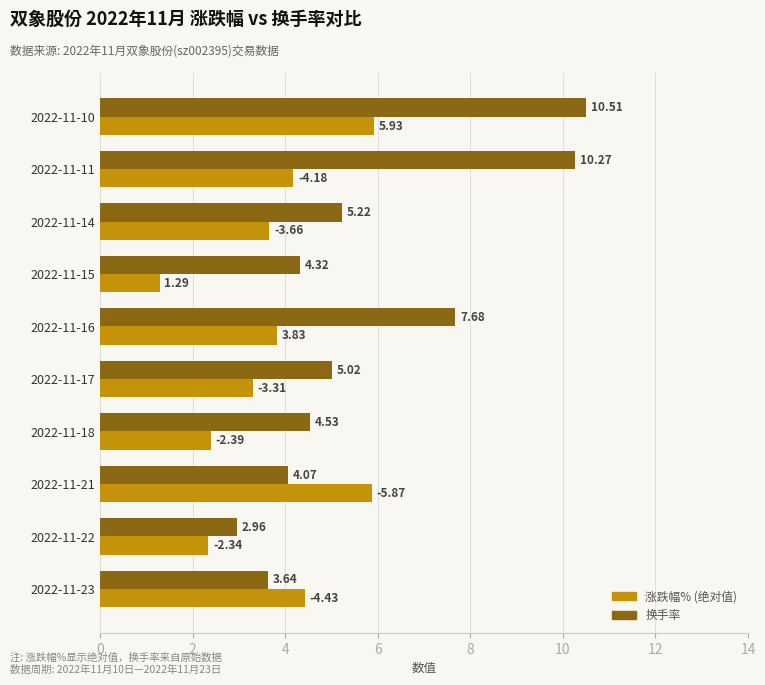

Which series has the widest spread of values?

换手率